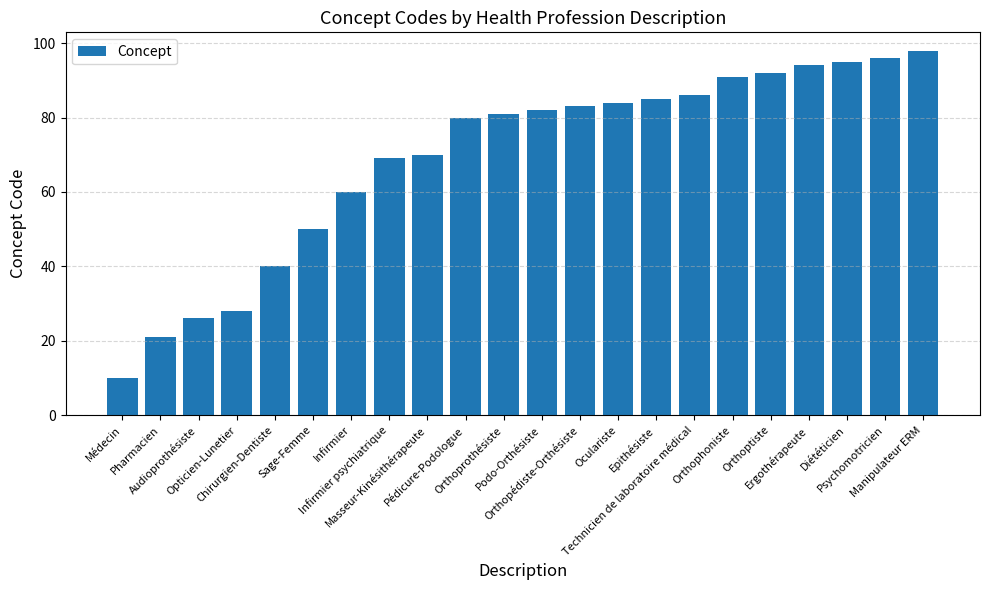

What is the difference between the maximum and minimum values?

88